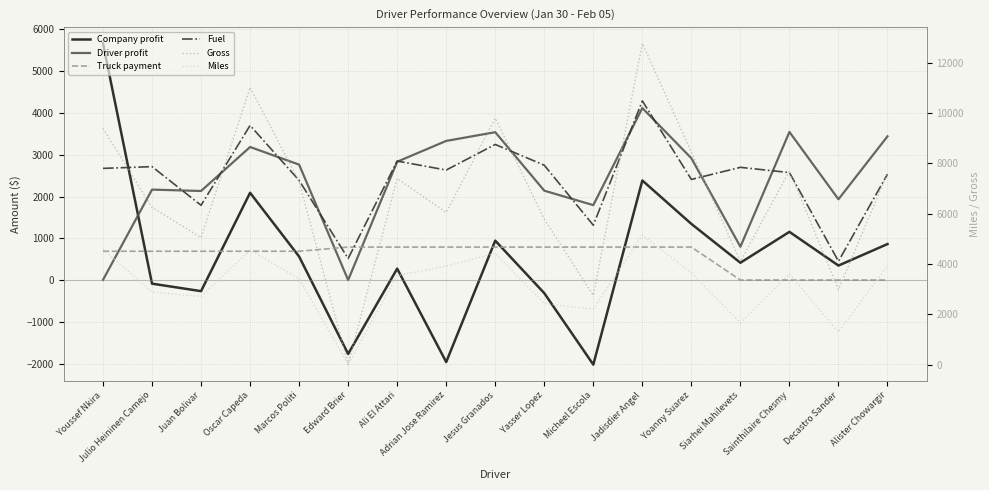

What is the smallest value displayed?

-2024.0